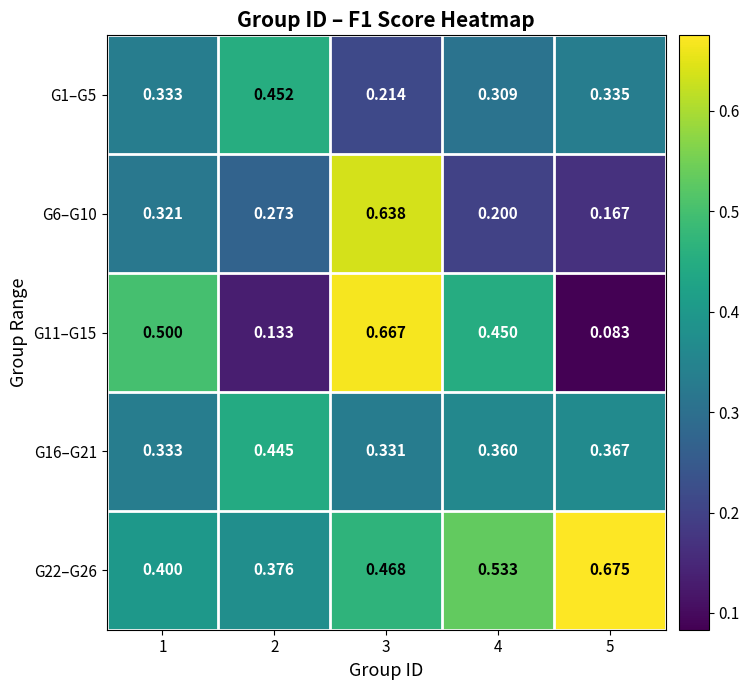

Which series changed the most between 2 and 5?

G22–G26